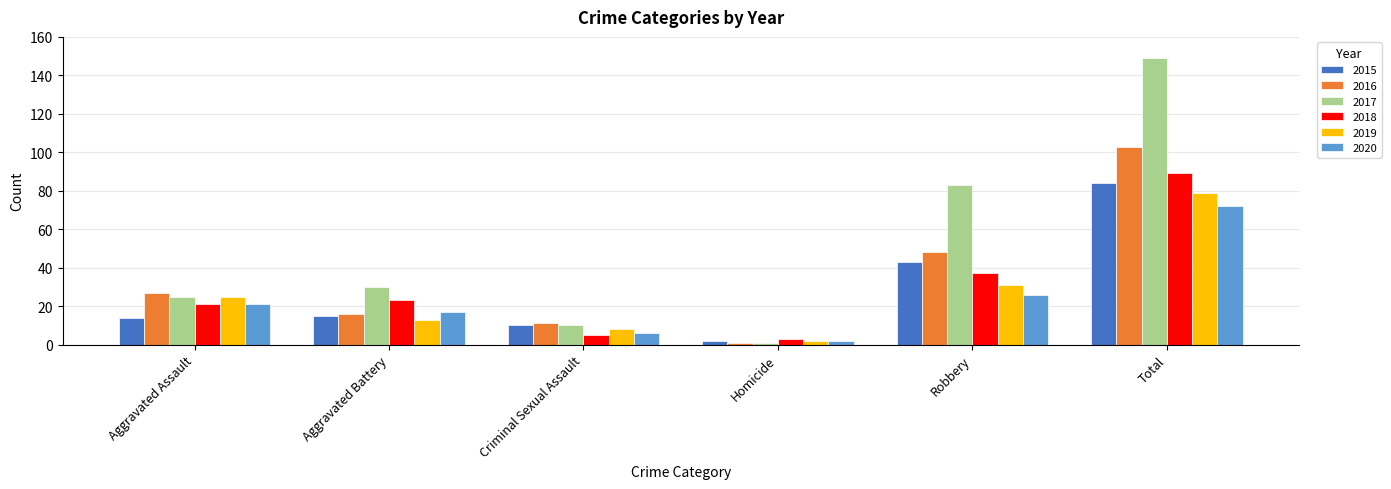

Which series changed the most between Robbery and Total?

2017